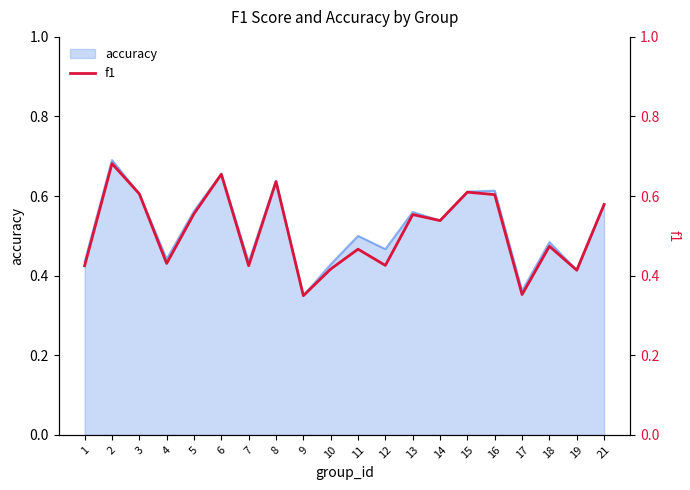

At which label is the value closest to 0?

9